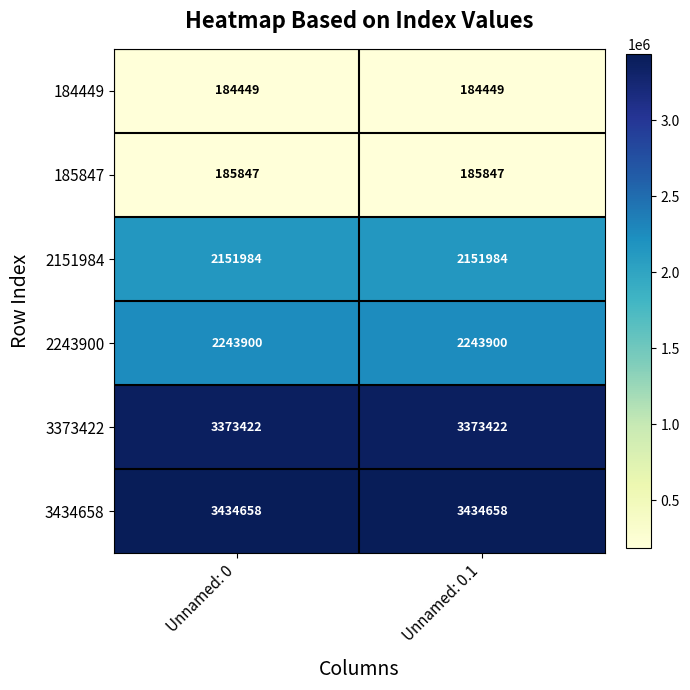

What is the total value across all series at Unnamed: 0?

11574260